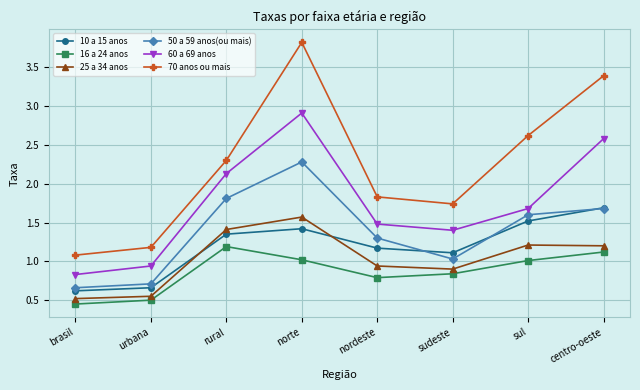

In 60 a 69 anos, how many points are lower than both neighbors (excluding endpoints)?

1